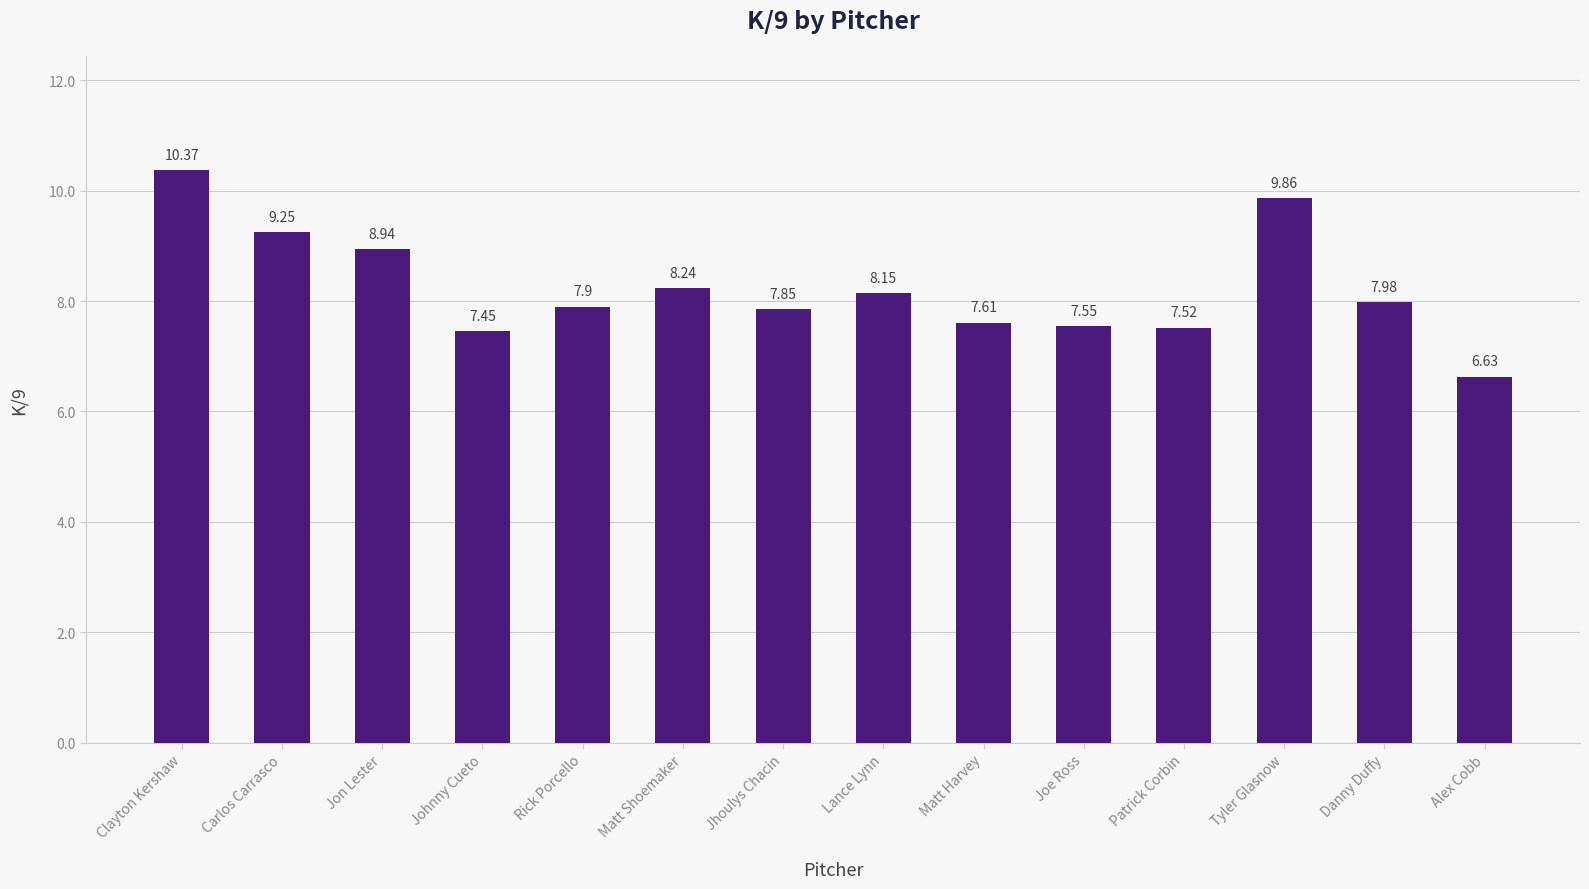

How many bars are there in total?

14